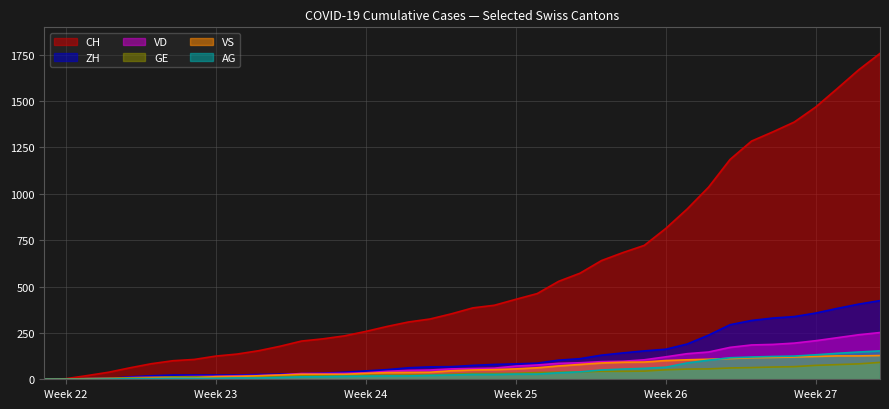

What are all the series names shown in the legend?

CH, ZH, VD, GE, VS, AG